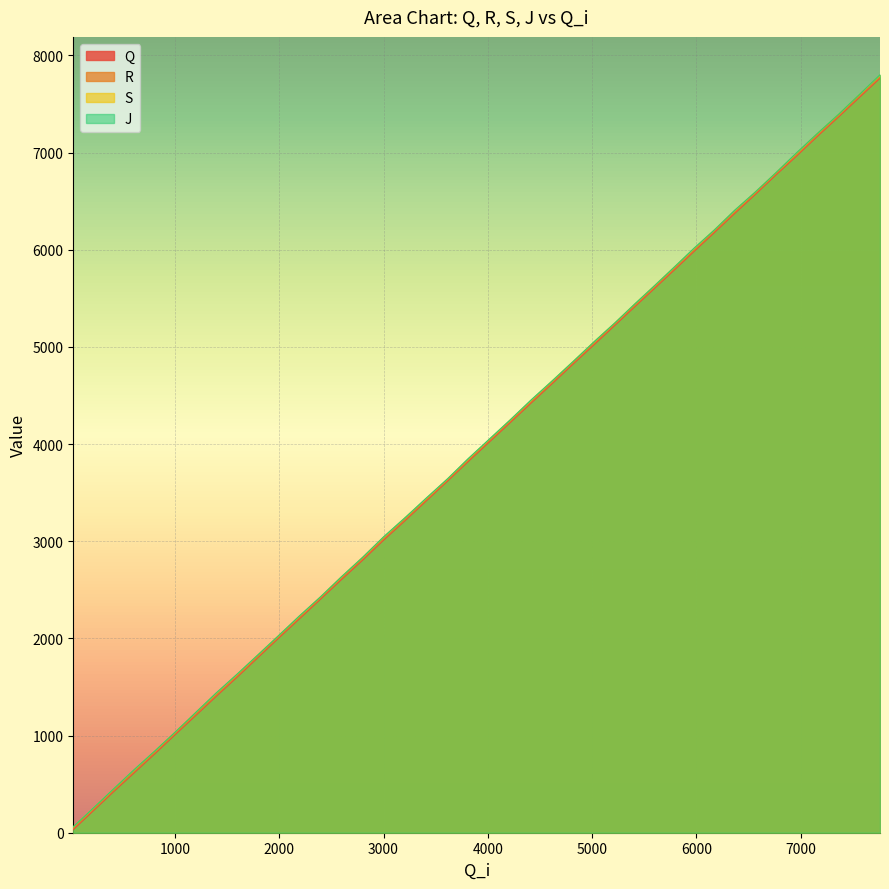

At which label does Q reach its minimum?

26